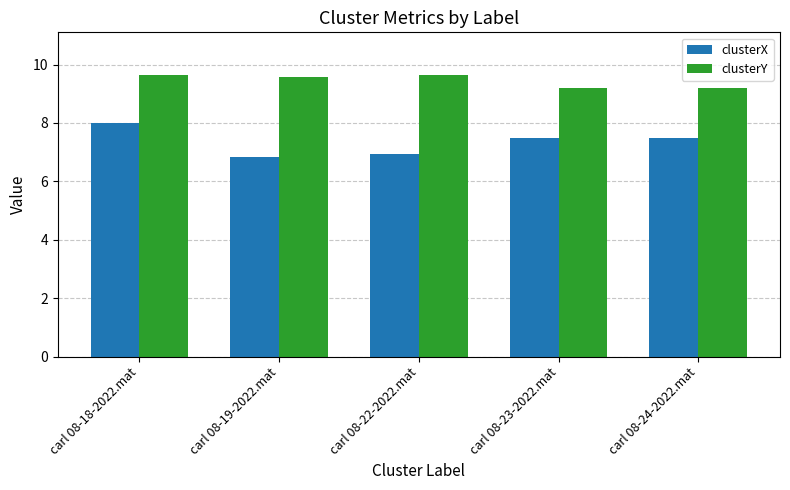

Which series has the largest total across all categories?

clusterY